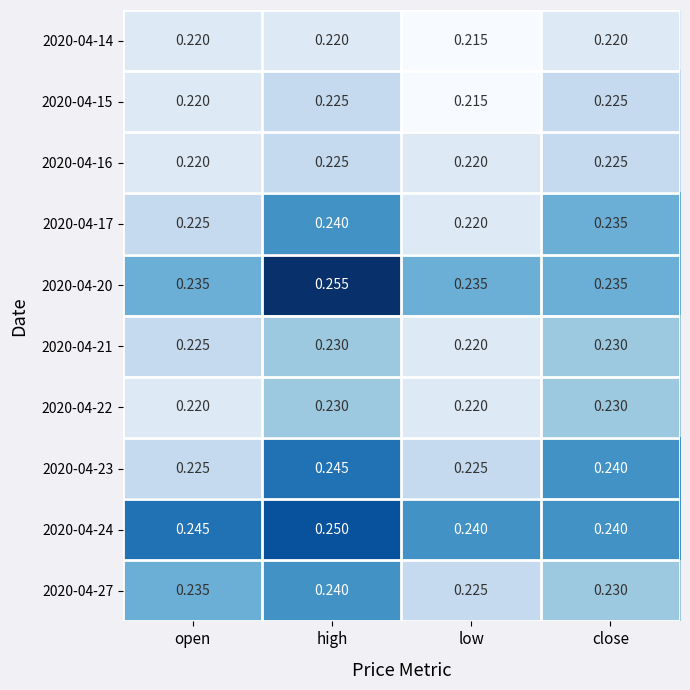

Is the value of 2020-04-23 at open greater than the value of 2020-04-24 at open?

No